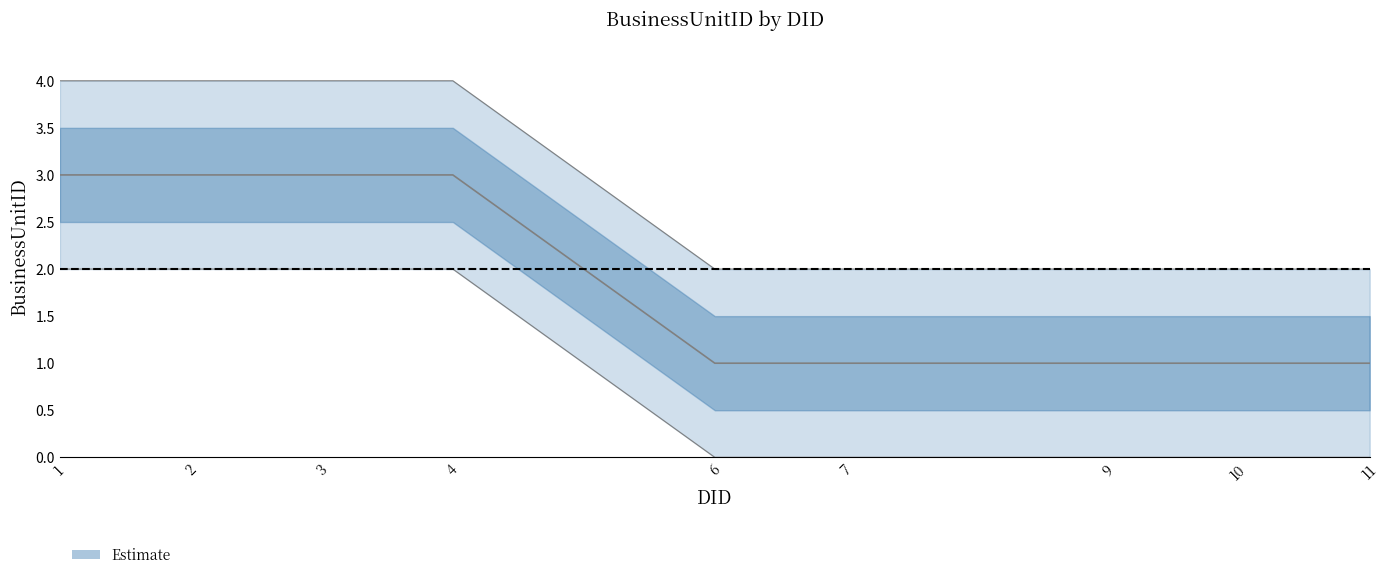

Count the values in the range 1 to 3.

9